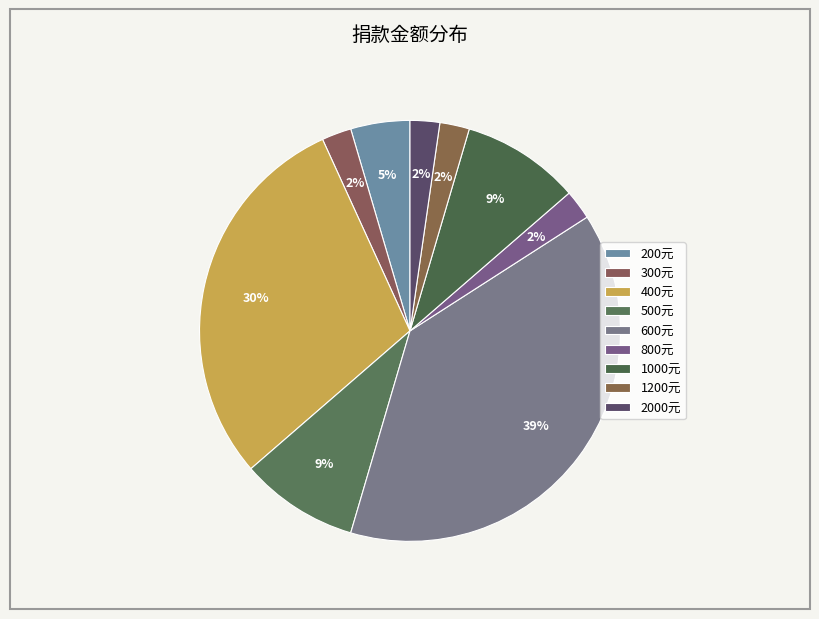

Which slice is the largest?

600